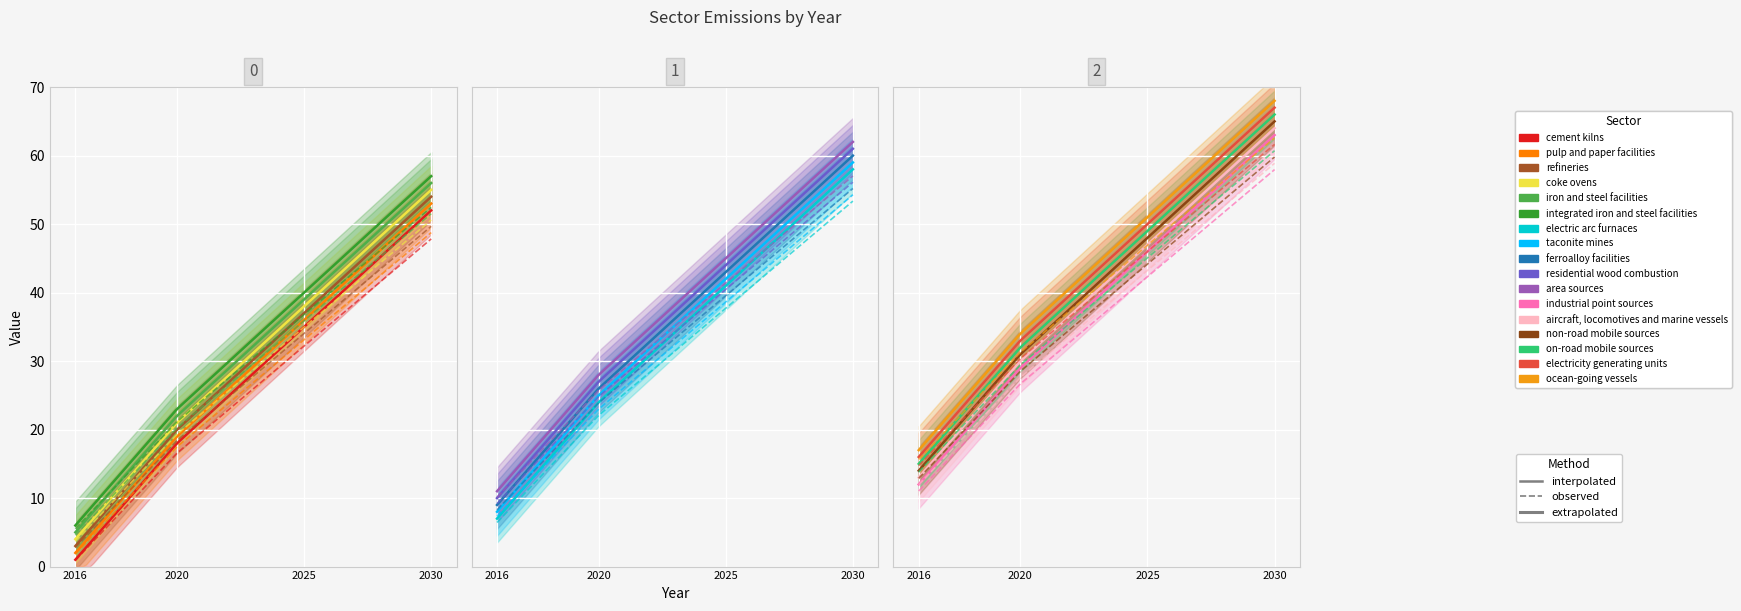

Rank the categories by 2025 value from highest to lowest.

ocean-going vessels, electricity generating units, on-road mobile sources, non-road mobile sources, aircraft, locomotives and marine vessels, industrial point sources, area sources, residential wood combustion, ferroalloy facilities, taconite mines, electric arc furnaces, integrated iron and steel facilities, iron and steel facilities, coke ovens, refineries, pulp and paper facilities, cement kilns